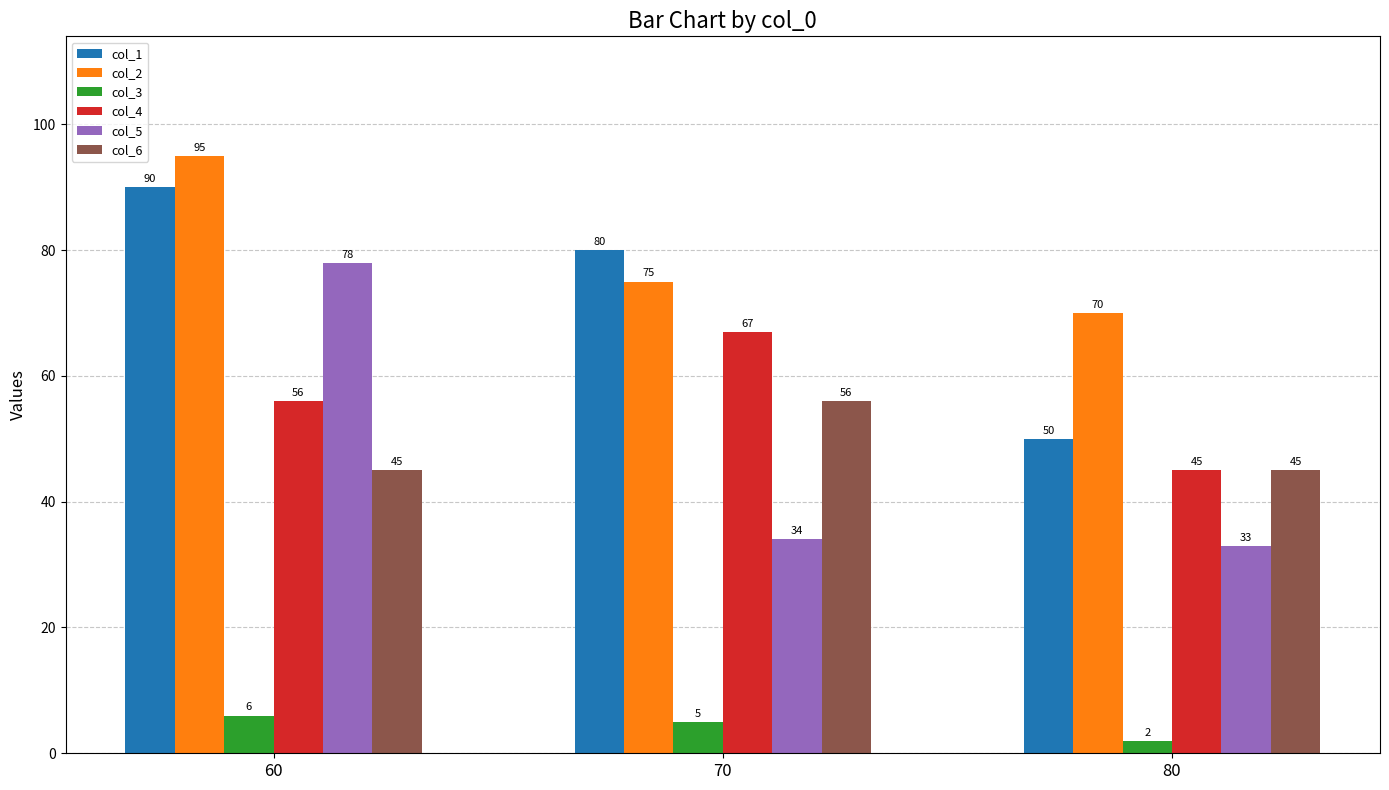

Is the value of col_4 at 80 greater than the value of col_1 at 70?

No